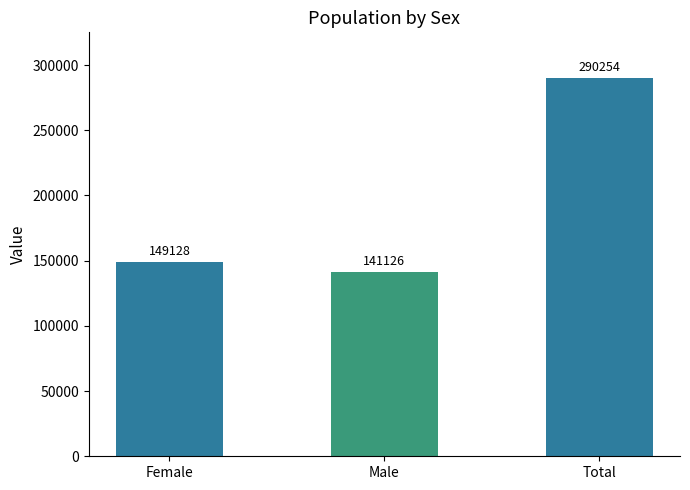

What position from the right is Female?

3